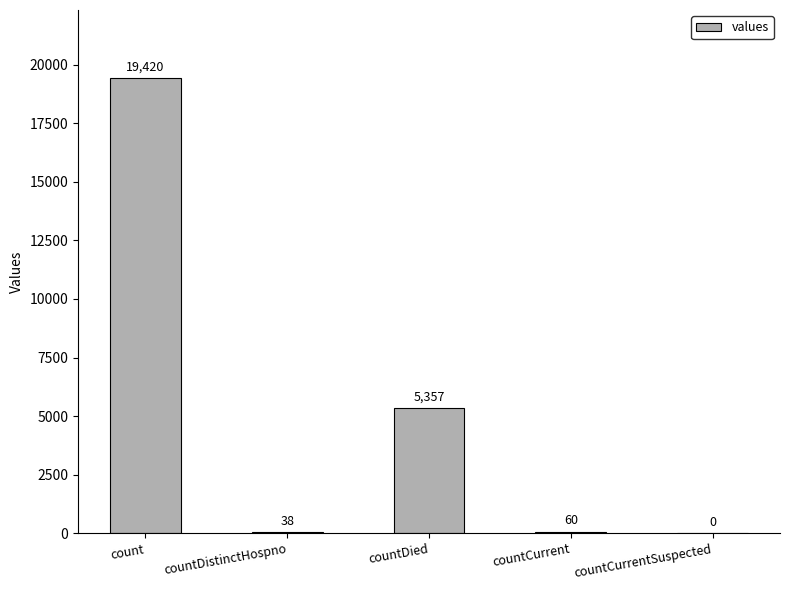

The value at countDistinctHospno is 38. True or false?

True